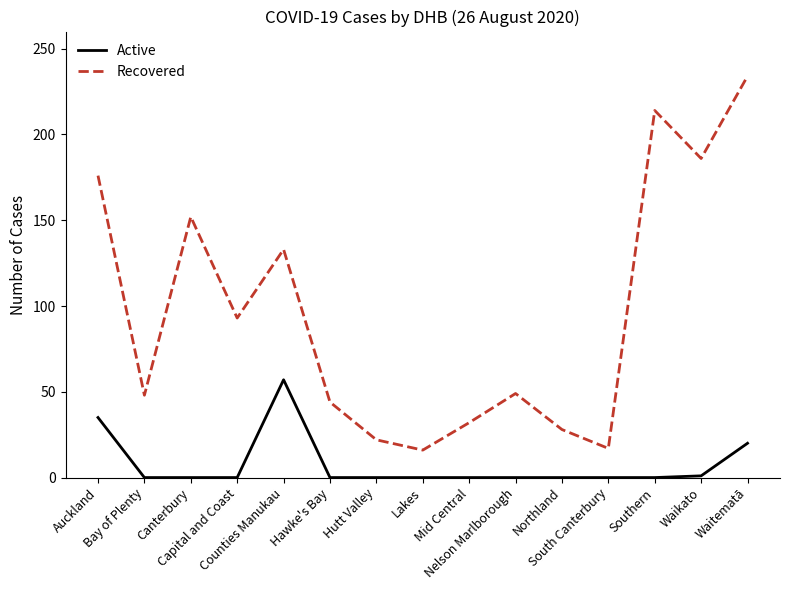

Where is the first local maximum for Recovered?

Canterbury